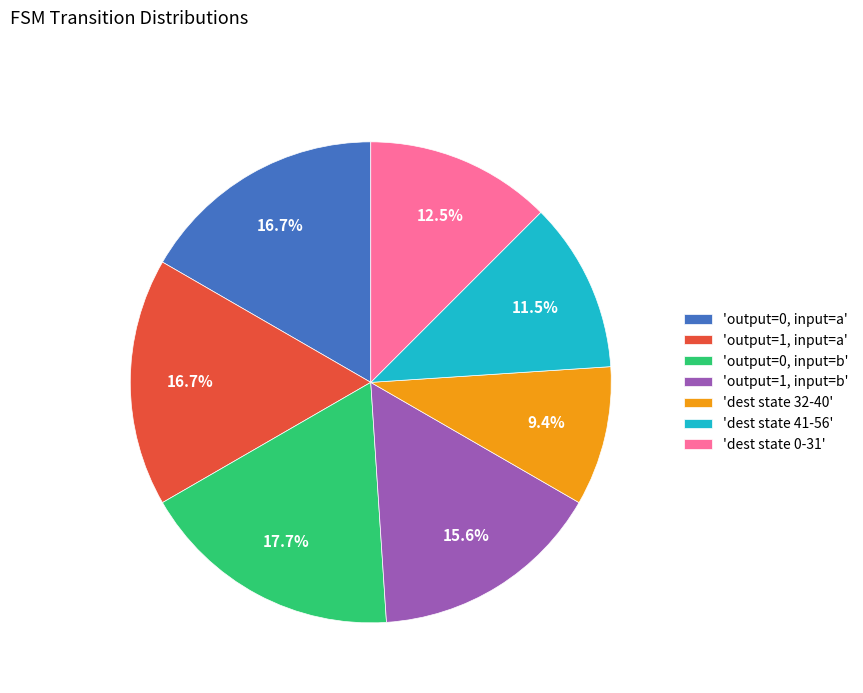

What portion of the pie excludes 'dest state 0-31'?

87.5%